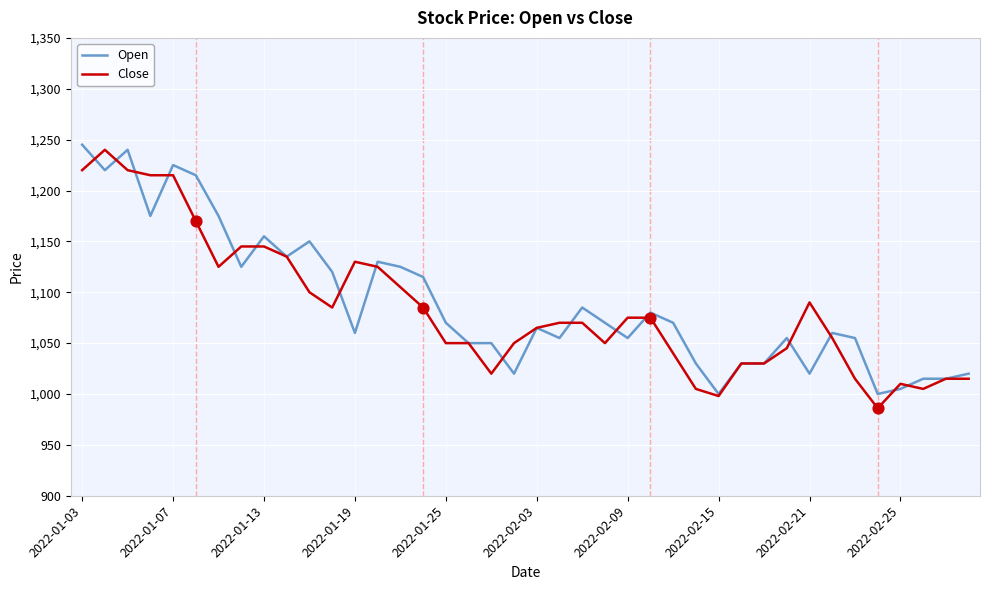

What is the greatest value displayed?

1245